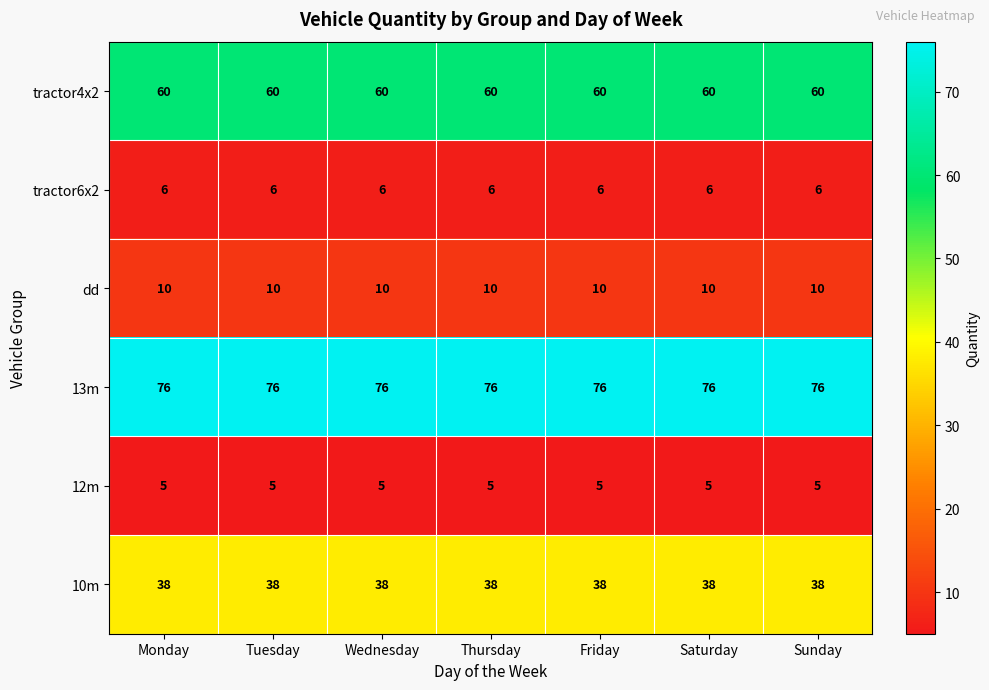

What is the average value of the tractor4x2 series?

60